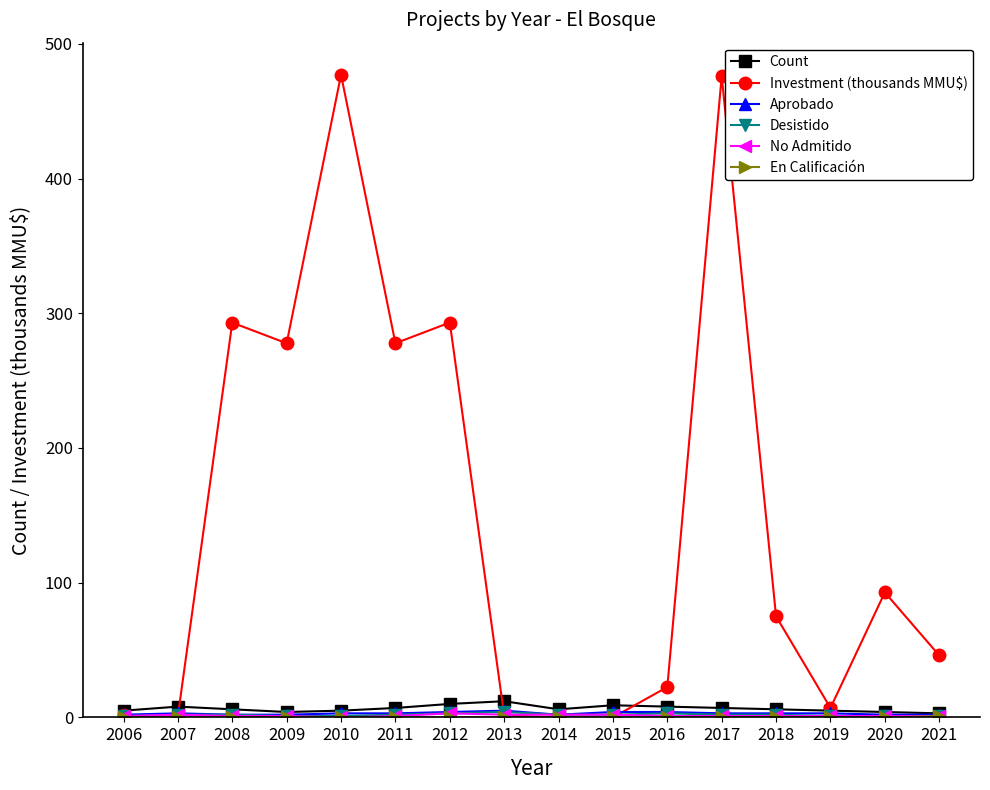

Which series has the largest range (max minus min)?

Investment (thousands MMU$)